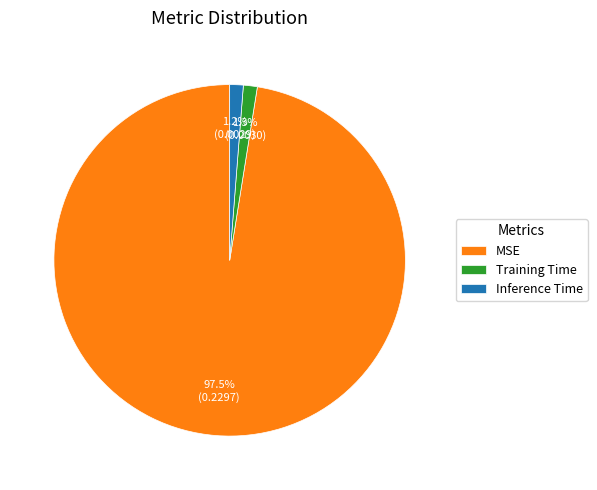

Combined, do MSE and Inference Time account for over 50%?

Yes